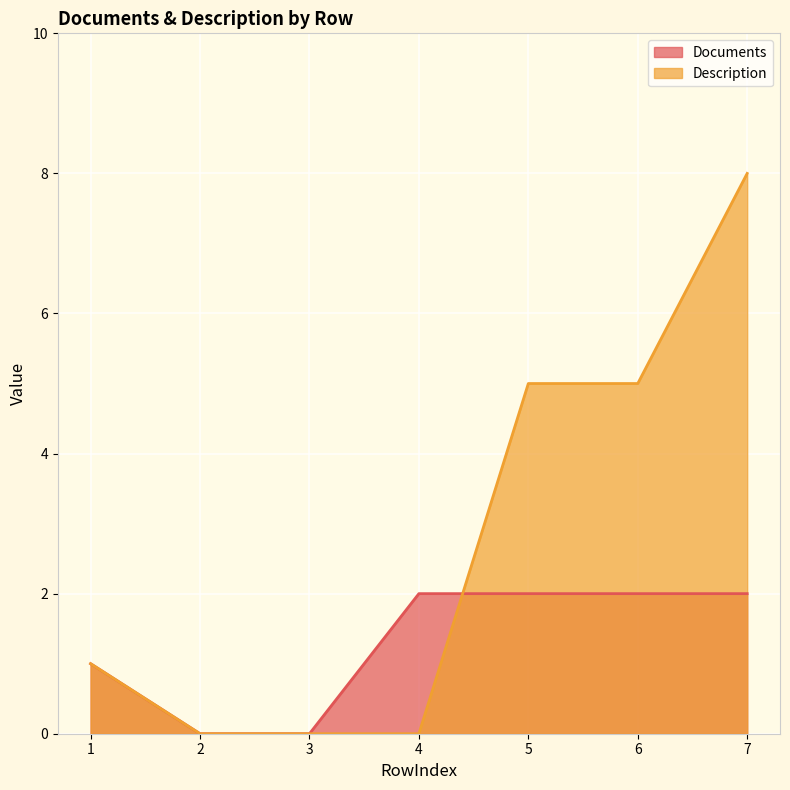

How many data points in Description are above 1?

3